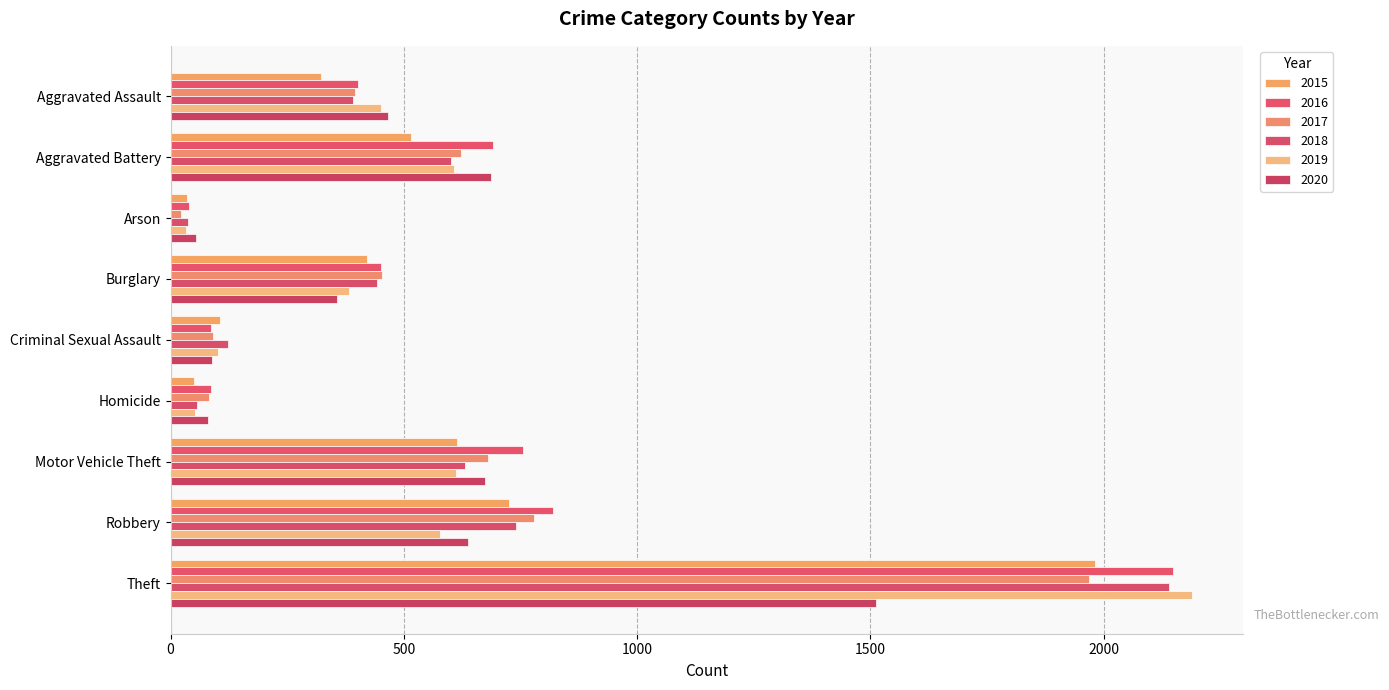

How many values in the 2018 series are below 443?

4